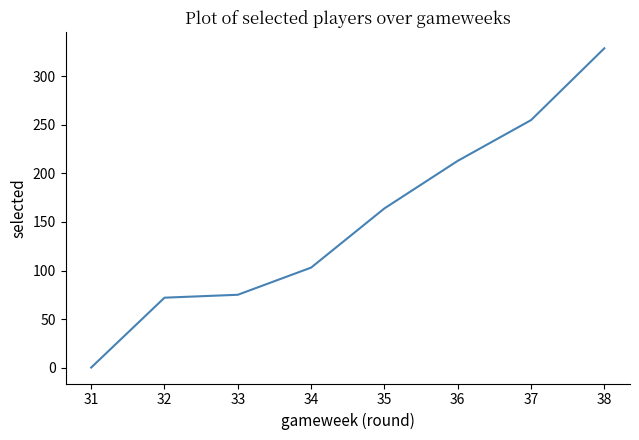

Is it true that the value at 33 is 75?

True